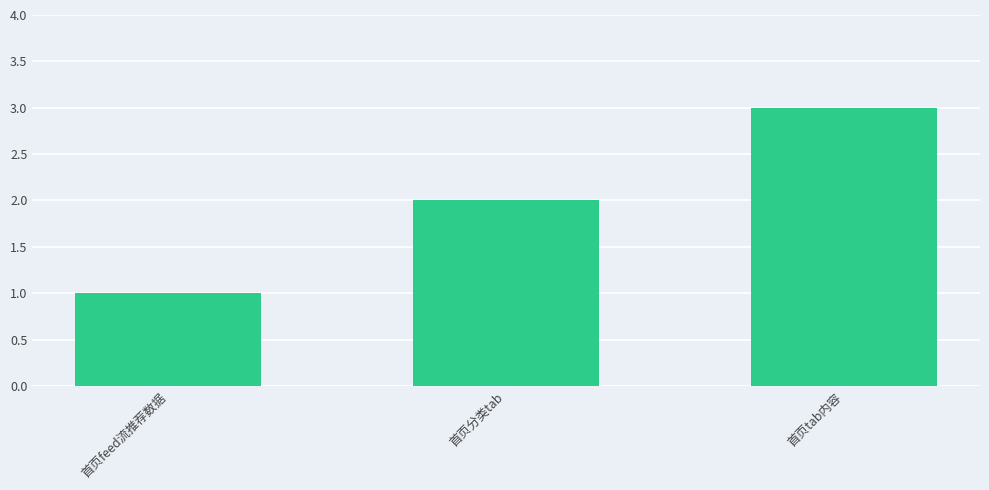

Read the value at 首页tab内容.

3